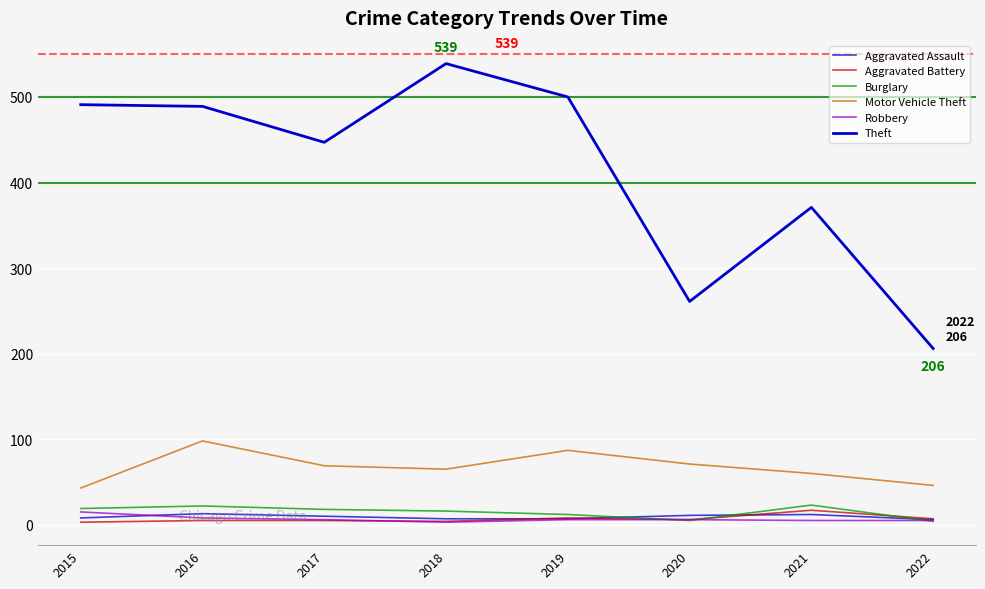

At which label does Theft reach its peak?

2018